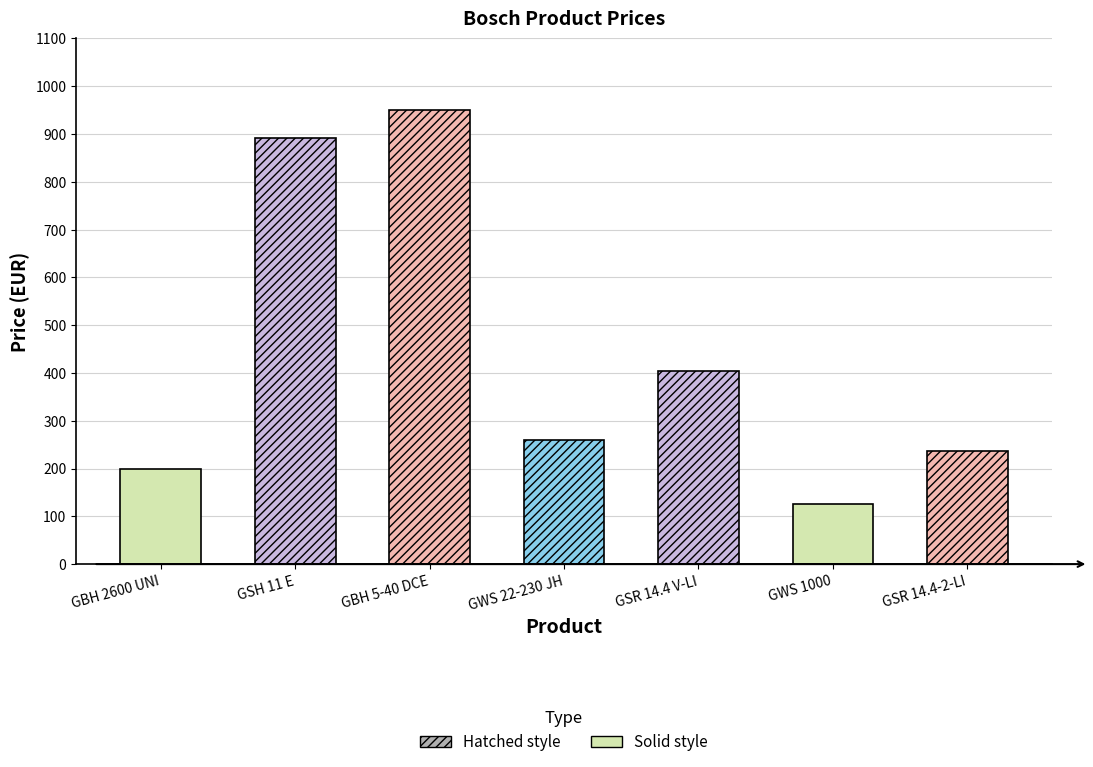

What is the difference between the values at GBH 2600 UNI and GBH 5-40 DCE?

751.8